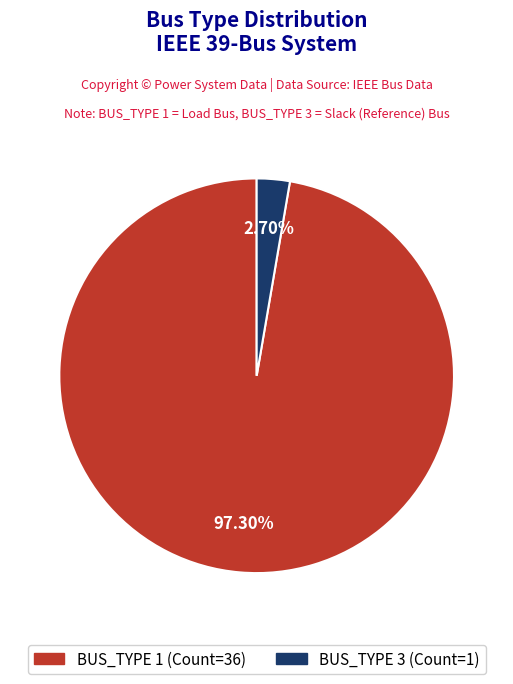

Does BUS_TYPE 1 represent more than half of the total?

Yes